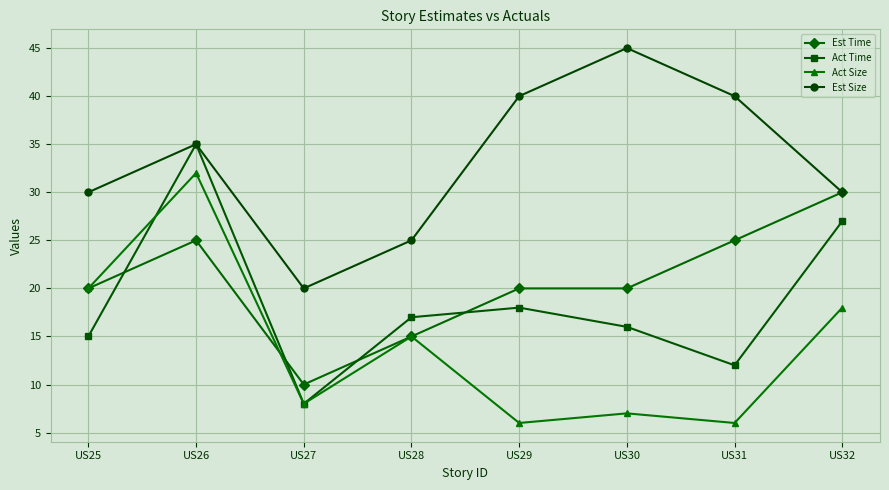

At which category does Act Size reach its first local valley?

US27